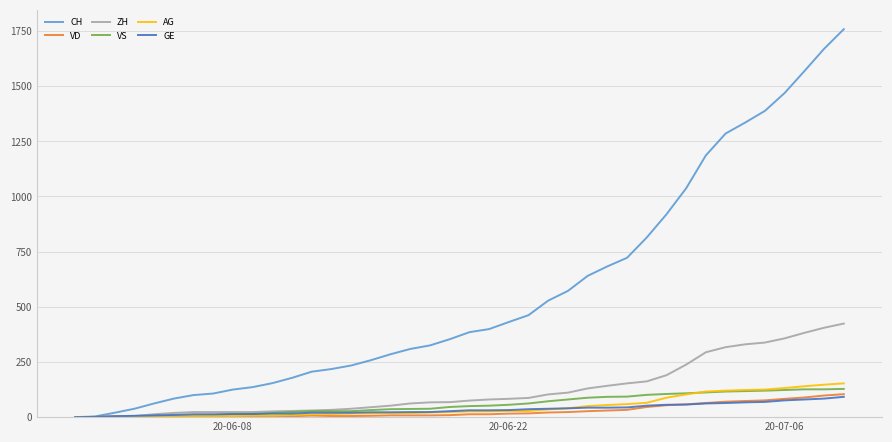

Which series has the largest total across all categories?

CH